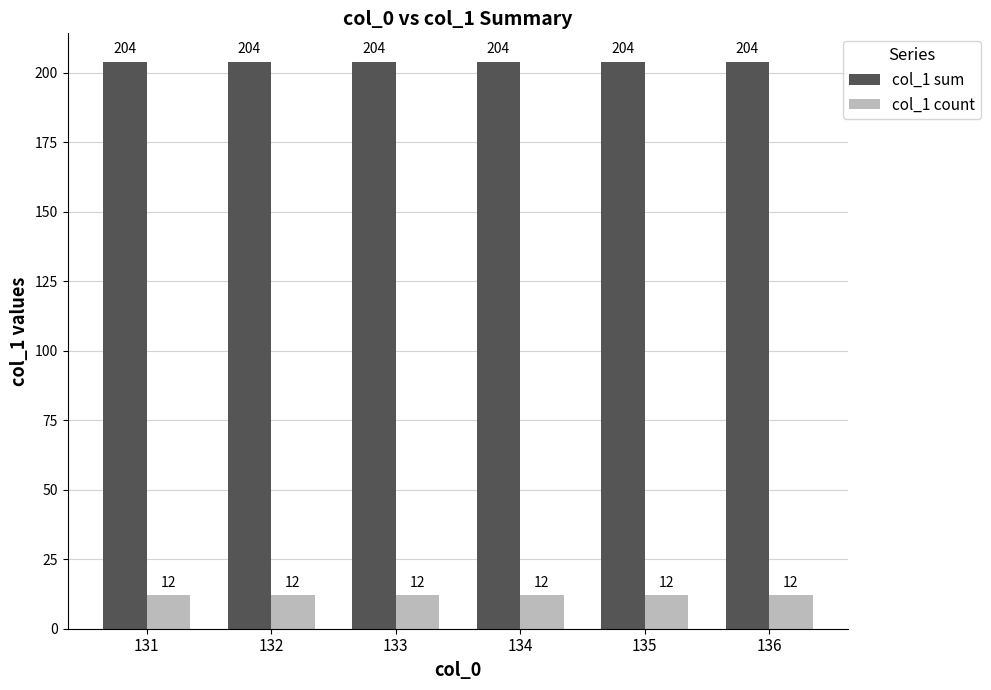

List the series in order of their overall mean, highest first.

col_1 sum, col_1 count